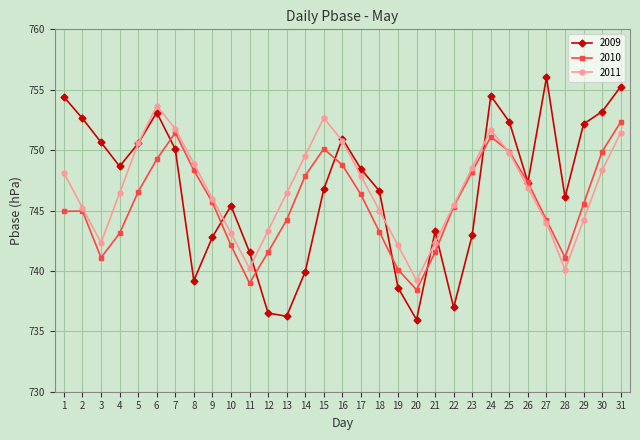

Which series has the widest spread of values?

2009